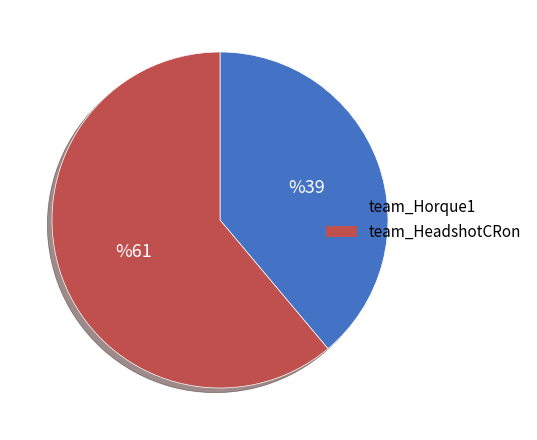

What is the largest slice in the pie chart?

team_HeadshotCRon